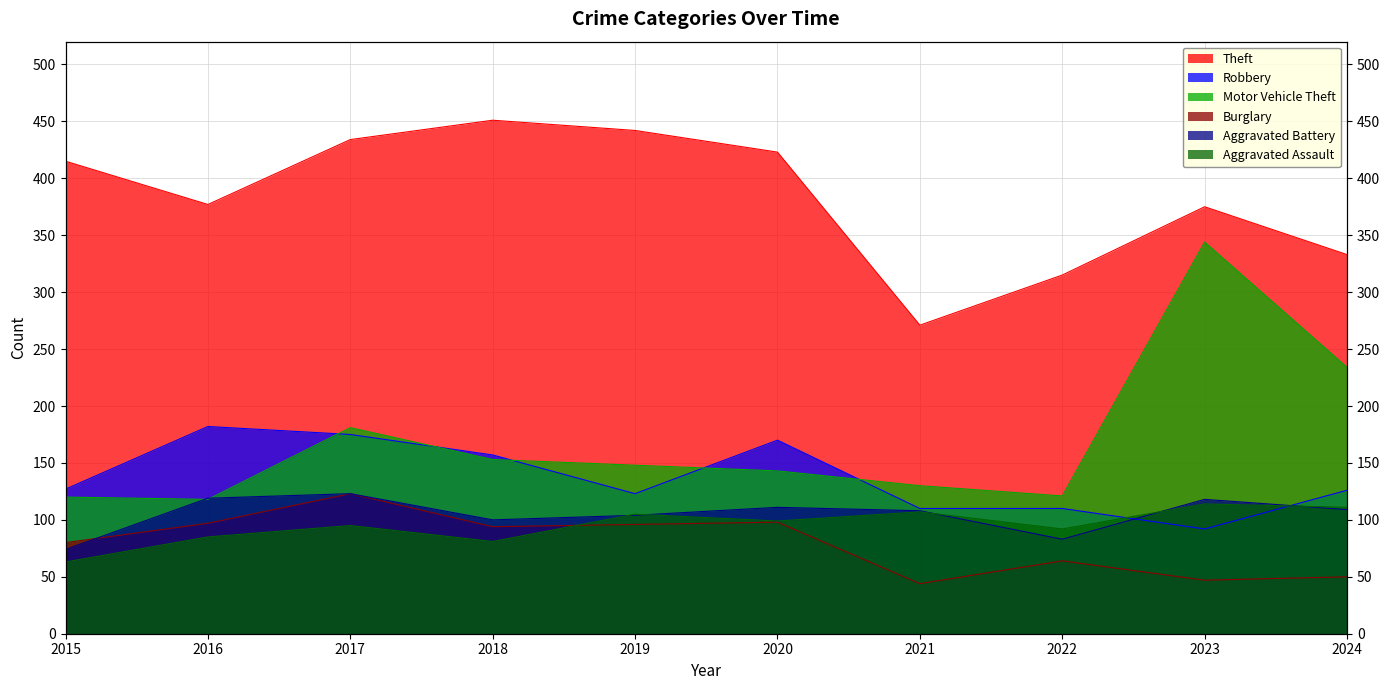

Reading left to right, list all the values displayed in this chart.

Aggravated Assault: 2015=63	2016=85	2017=95	2018=81	2019=105	2020=99	2021=107	2022=92	2023=114	2024=111
Aggravated Battery: 2015=74	2016=119	2017=123	2018=100	2019=104	2020=111	2021=108	2022=83	2023=118	2024=109
Burglary: 2015=80	2016=97	2017=123	2018=94	2019=96	2020=98	2021=44	2022=64	2023=47	2024=50
Motor Vehicle Theft: 2015=120	2016=118	2017=181	2018=153	2019=148	2020=143	2021=130	2022=121	2023=344	2024=234
Robbery: 2015=127	2016=182	2017=175	2018=157	2019=123	2020=170	2021=110	2022=110	2023=92	2024=126
Theft: 2015=415	2016=377	2017=434	2018=451	2019=442	2020=423	2021=271	2022=315	2023=375	2024=333